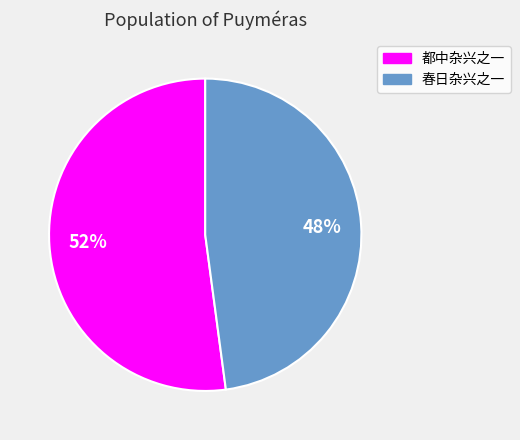

Between 春日杂兴之一 and 都中杂兴之一, which is larger?

都中杂兴之一